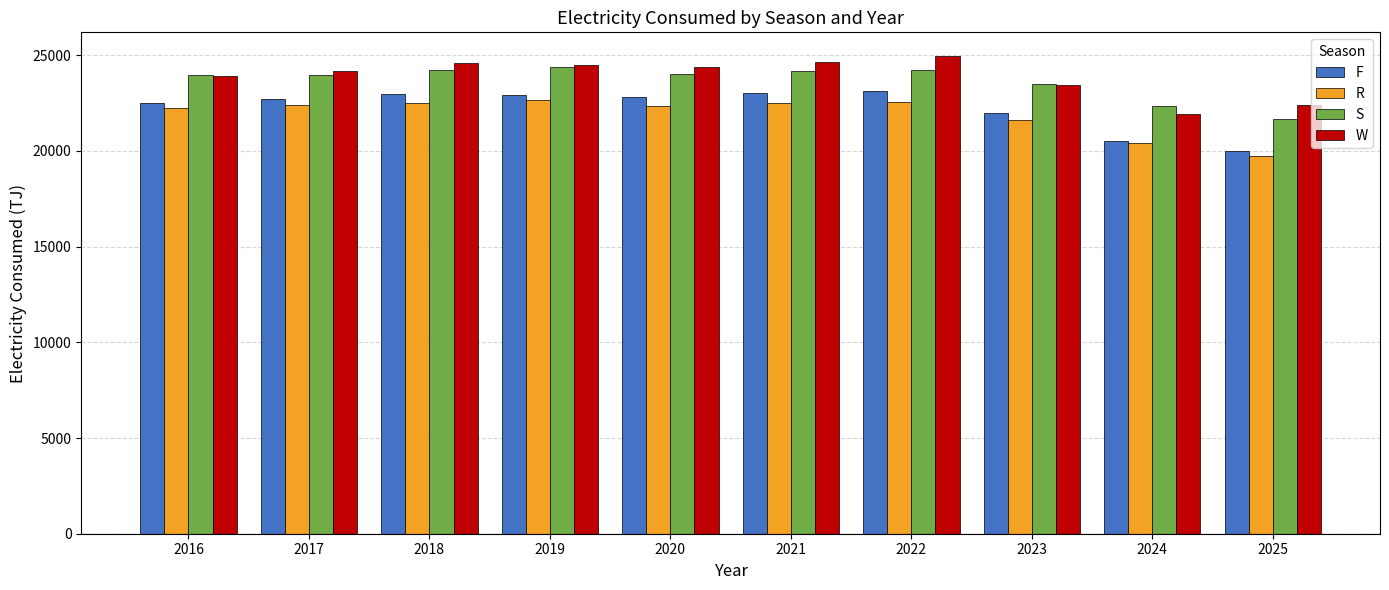

What is the sum of all S values?

236462.4